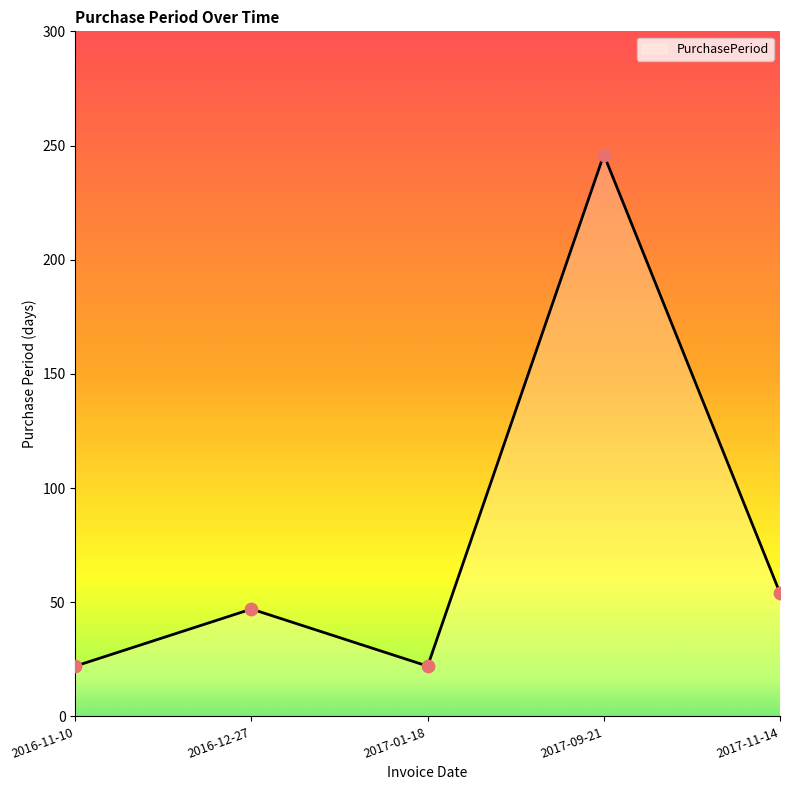

What is the ratio of the value at 2016-12-27 to the value at 2017-11-14?

0.9